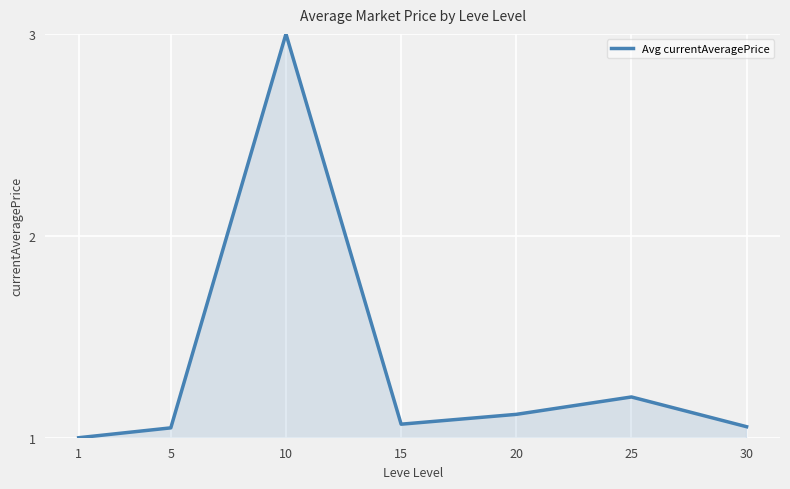

What is the sum of all values?

9.5